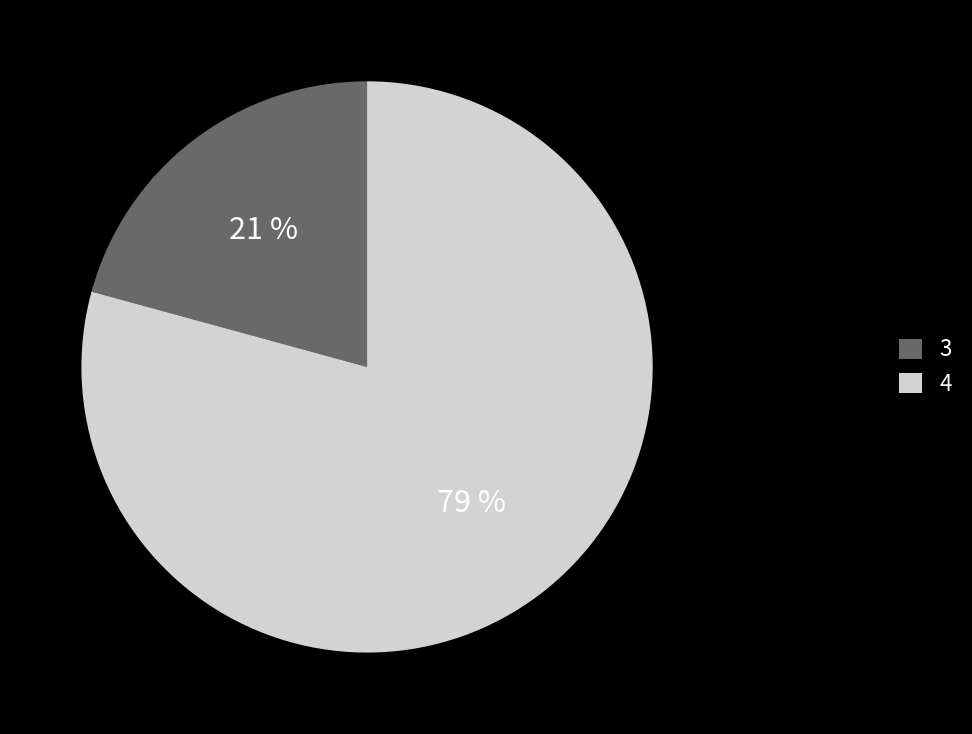

Between 4 and 3, which is larger?

4